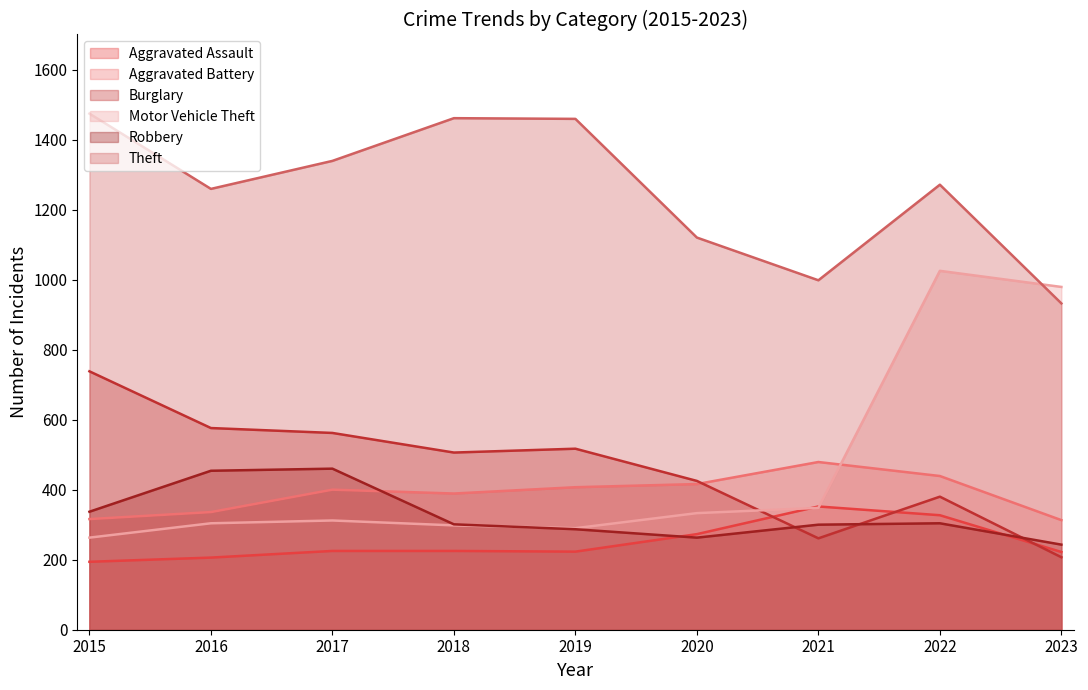

Reading left to right, list all the values displayed in this chart.

Aggravated Assault: 194	206	225	225	223	273	352	327	222
Aggravated Battery: 316	336	400	389	407	416	479	439	313
Burglary: 738	576	562	506	517	425	261	380	207
Motor Vehicle Theft: 263	304	312	298	290	333	348	1025	979
Robbery: 337	454	460	301	287	263	300	304	243
Theft: 1474	1259	1339	1461	1459	1120	998	1271	932